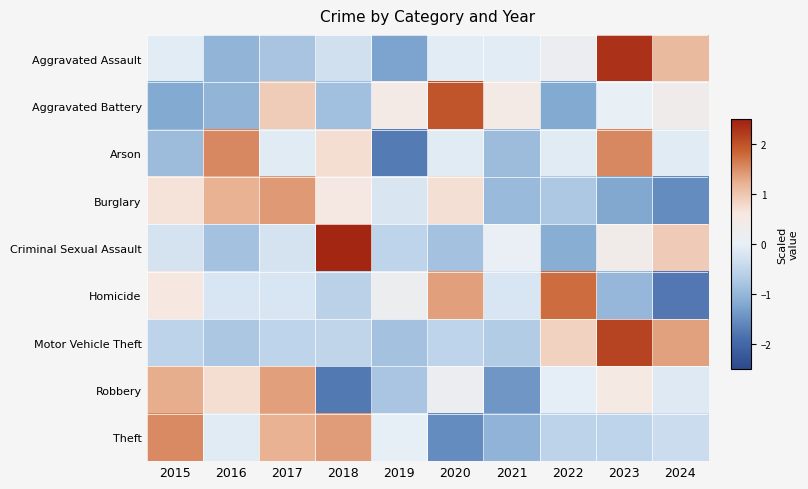

Reading left to right, extract all data points from this chart.

Aggravated Assault: 2015=-0.1	2016=-1.0	2017=-0.8	2018=-0.3	2019=-1.3	2020=-0.1	2021=-0.1	2022=0.2	2023=2.3	2024=1.1
Aggravated Battery: 2015=-1.2	2016=-1.0	2017=0.9	2018=-0.9	2019=0.5	2020=2.0	2021=0.5	2022=-1.2	2023=0.0	2024=0.3
Arson: 2015=-0.9	2016=1.6	2017=-0.1	2018=0.7	2019=-1.7	2020=-0.1	2021=-0.9	2022=-0.1	2023=1.6	2024=-0.1
Burglary: 2015=0.7	2016=1.2	2017=1.4	2018=0.6	2019=-0.2	2020=0.7	2021=-0.9	2022=-0.7	2023=-1.2	2024=-1.5
Criminal Sexual Assault: 2015=-0.2	2016=-0.8	2017=-0.2	2018=2.4	2019=-0.5	2020=-0.8	2021=0.1	2022=-1.1	2023=0.4	2024=0.9
Homicide: 2015=0.6	2016=-0.2	2017=-0.2	2018=-0.6	2019=0.2	2020=1.4	2021=-0.2	2022=1.8	2023=-1.0	2024=-1.8
Motor Vehicle Theft: 2015=-0.6	2016=-0.8	2017=-0.5	2018=-0.5	2019=-0.8	2020=-0.5	2021=-0.7	2022=0.9	2023=2.1	2024=1.4
Robbery: 2015=1.3	2016=0.7	2017=1.4	2018=-1.7	2019=-0.8	2020=0.2	2021=-1.4	2022=-0.0	2023=0.5	2024=-0.1
Theft: 2015=1.5	2016=-0.1	2017=1.2	2018=1.4	2019=-0.0	2020=-1.5	2021=-1.1	2022=-0.6	2023=-0.5	2024=-0.4